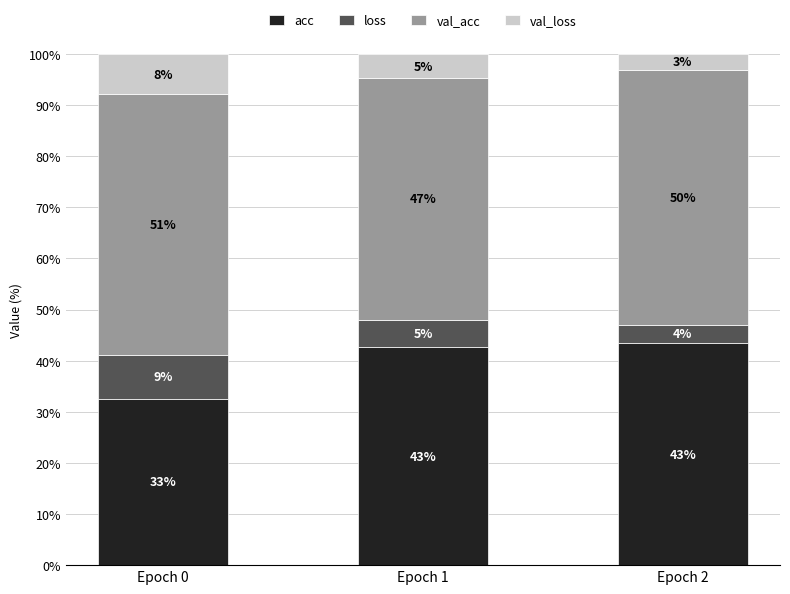

Are the bars horizontal?

No